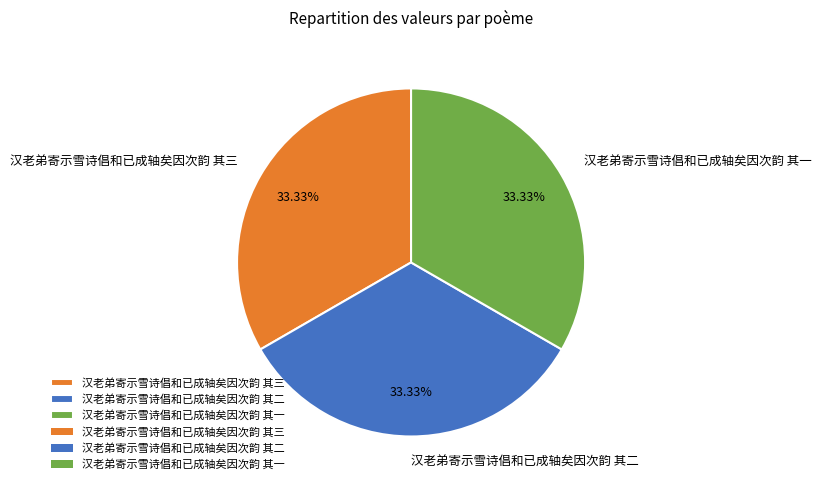

To the nearest percent, what is the combined percentage of 汉老弟寄示雪诗倡和已成轴矣因次韵 其一 and 汉老弟寄示雪诗倡和已成轴矣因次韵 其二?

67%